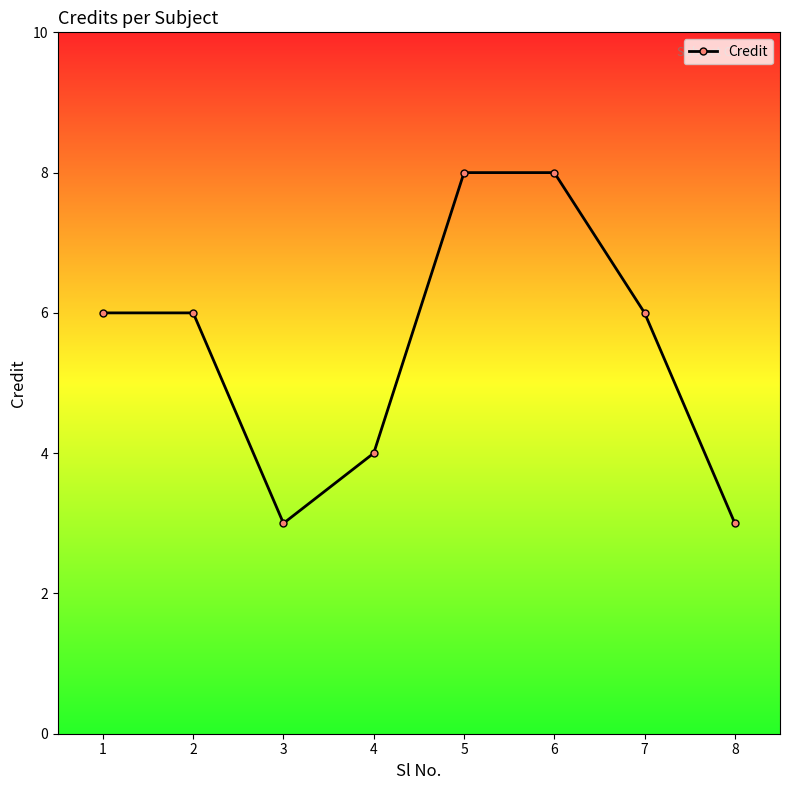

Count the number of data series in this chart.

1